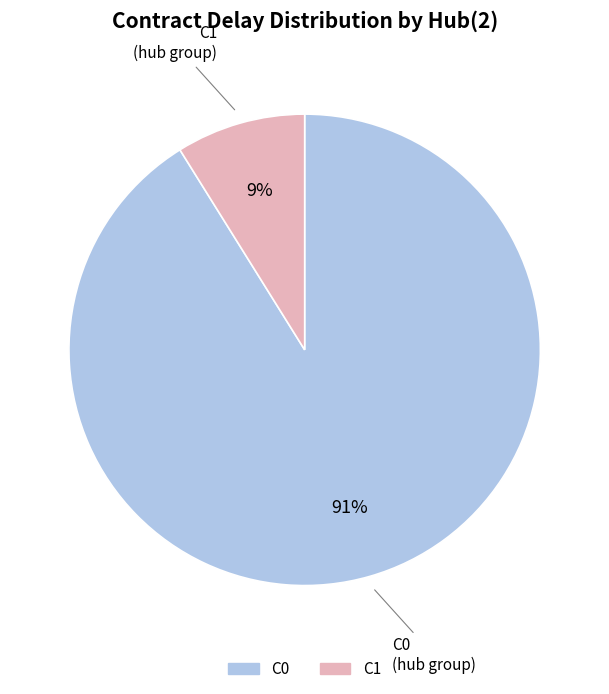

Count the number of slices in the pie.

2